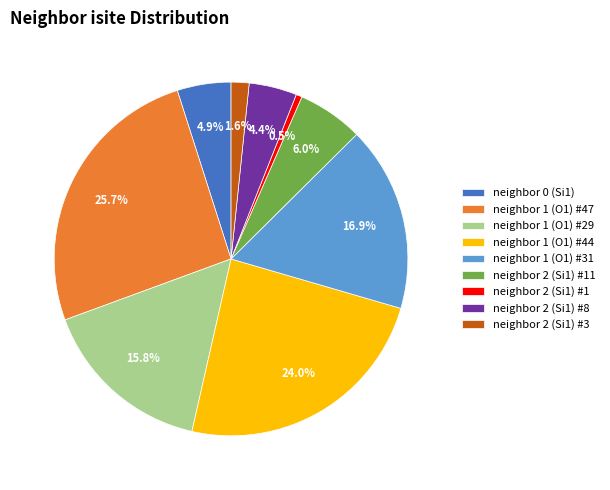

Rank the categories by value from lowest to highest.

neighbor 2 (Si1) #1, neighbor 2 (Si1) #3, neighbor 2 (Si1) #8, neighbor 0 (Si1), neighbor 2 (Si1) #11, neighbor 1 (O1) #29, neighbor 1 (O1) #31, neighbor 1 (O1) #44, neighbor 1 (O1) #47